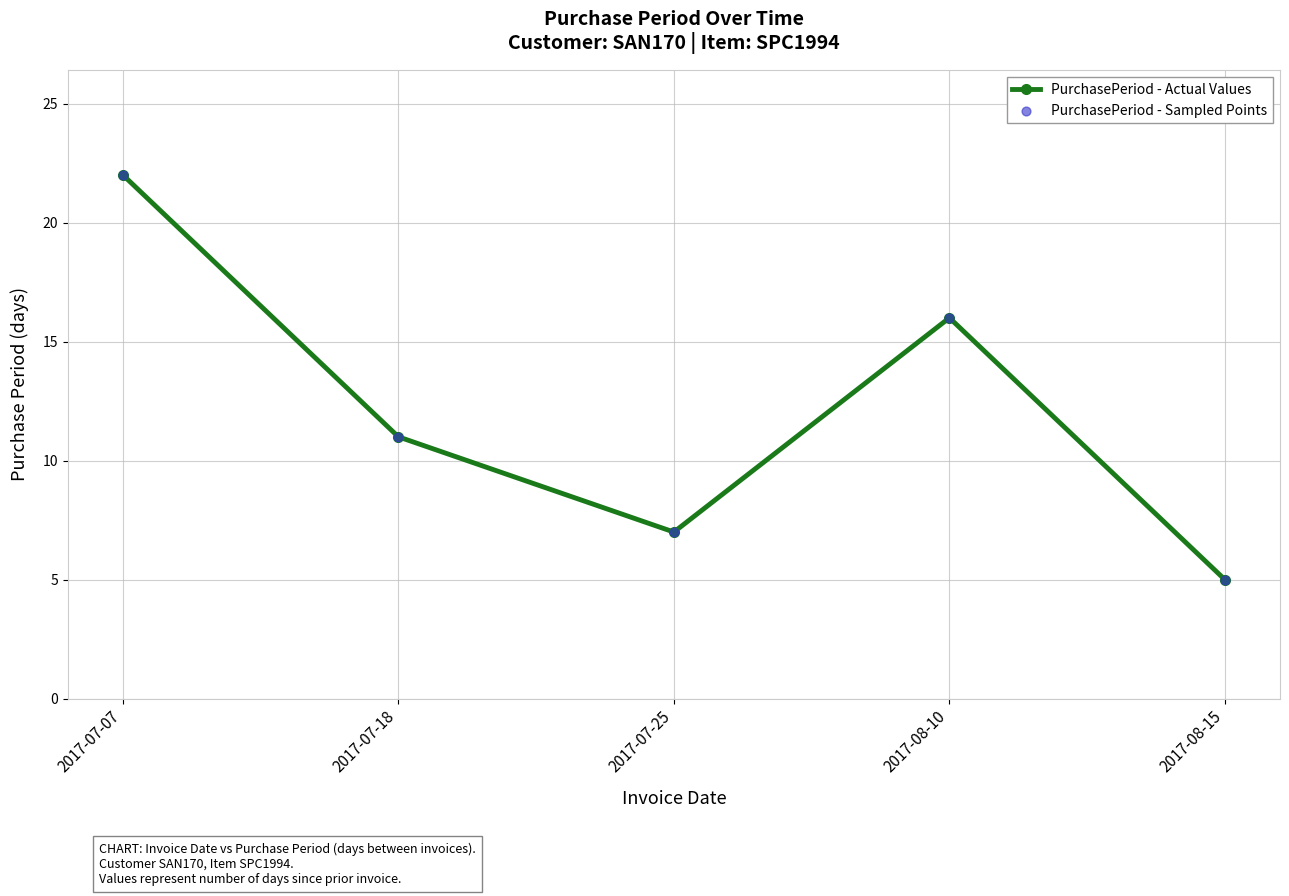

Which has a higher value, 2017-07-07 or 2017-07-25?

2017-07-07